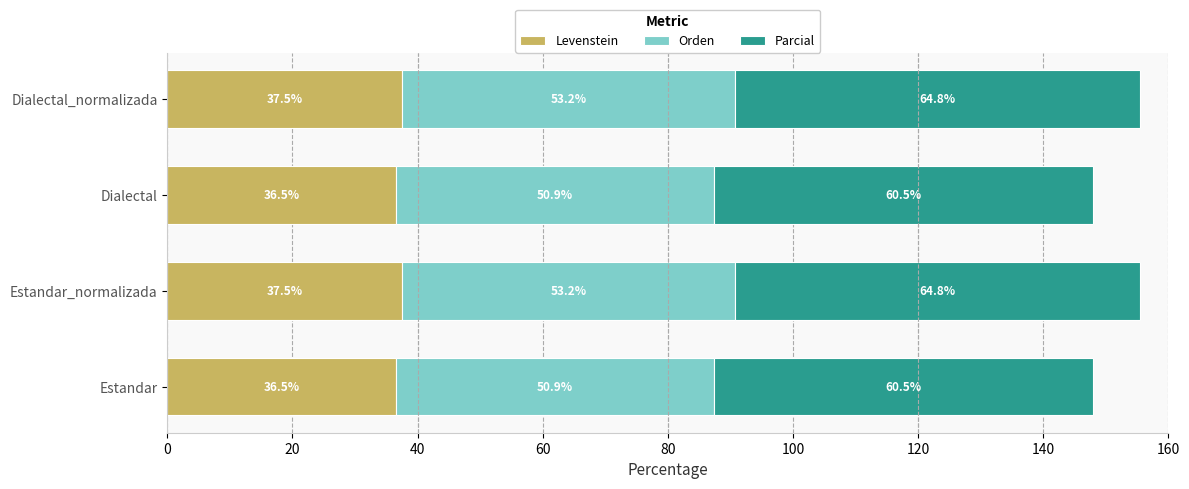

What is the approximate value of Levenstein at Dialectal?

36.5